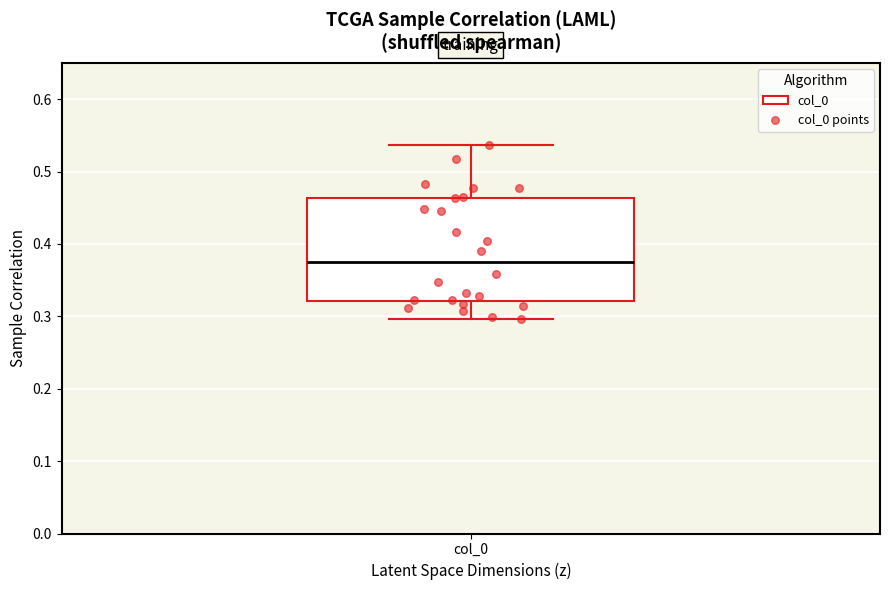

Transcribe this box plot: give where the median line is, the range the box spans, and where the two whiskers end, as read against the y-axis. The values are not printed on the chart, so give them approximately, as read against the axis.

median 0.37, box 0.32 to 0.46, whiskers 0.30 to 0.54